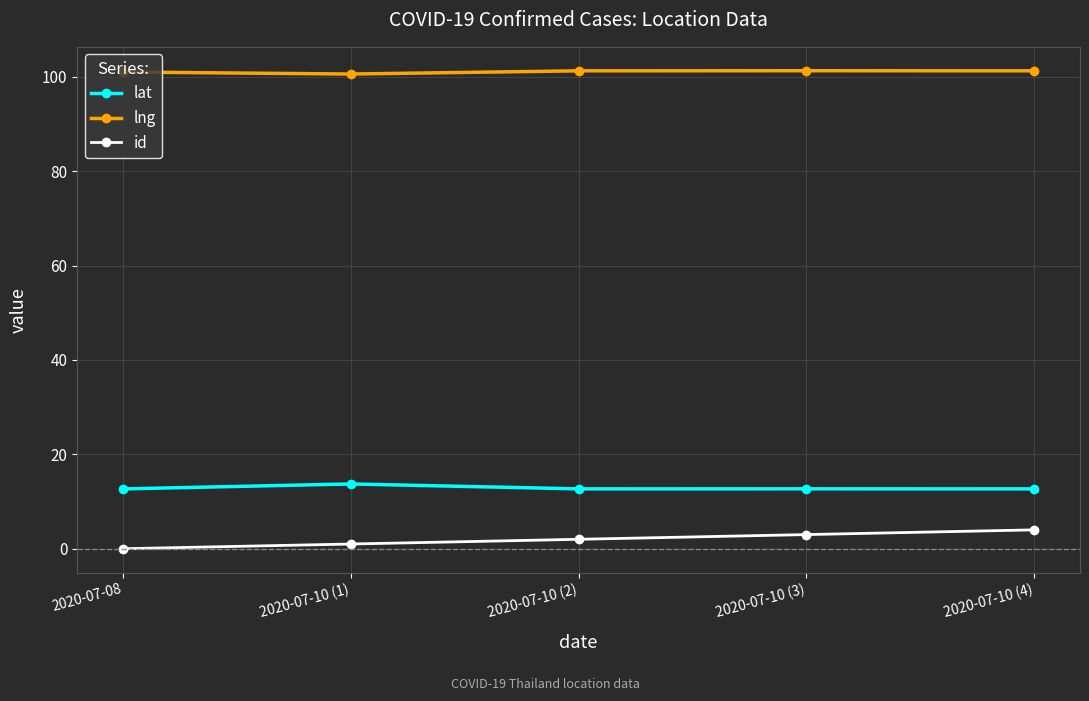

Which series changed the most between 2020-07-08 and 2020-07-10 (4)?

id